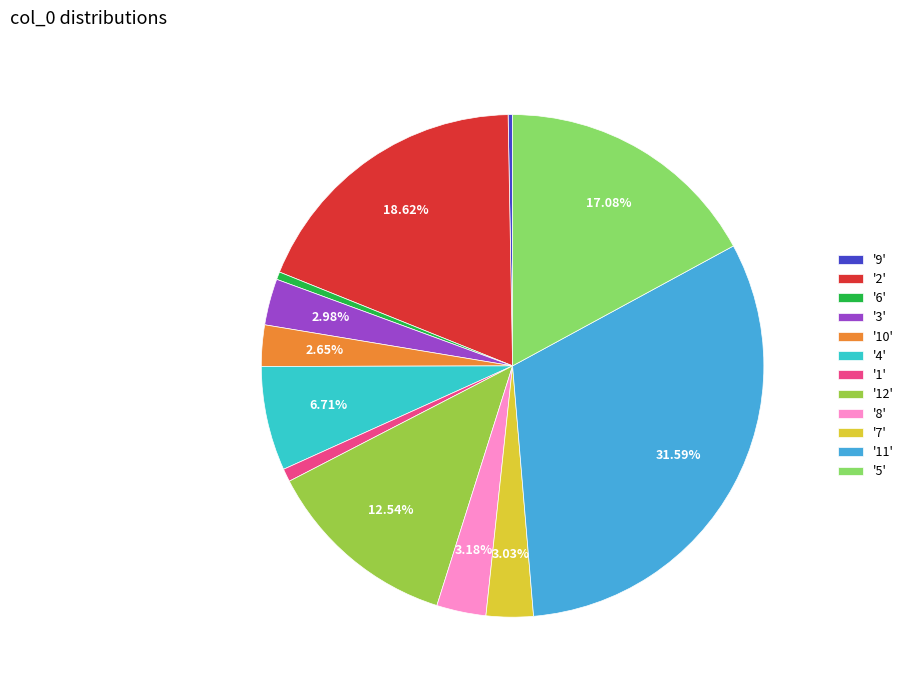

To the nearest percent, what is the average slice percentage?

8%